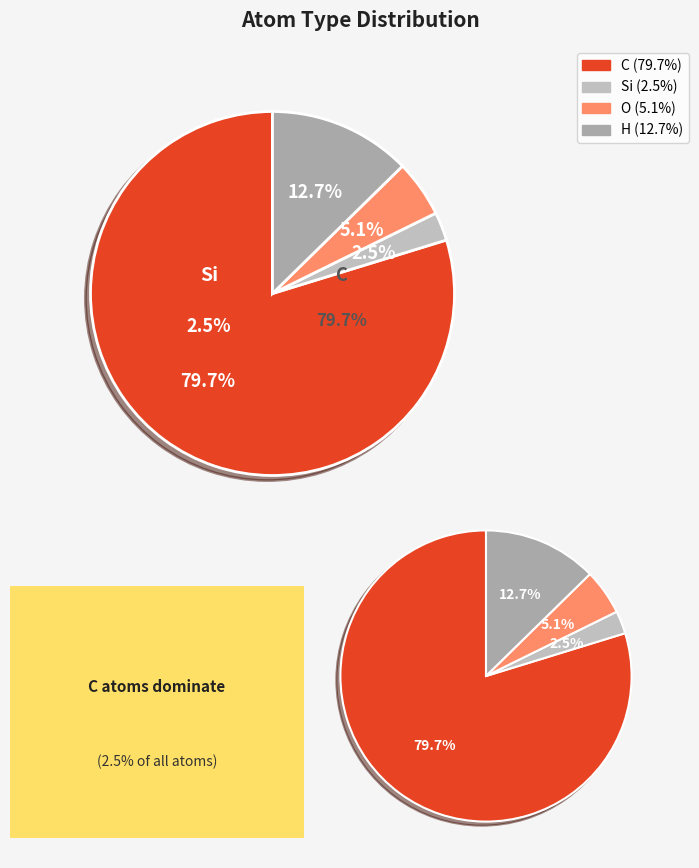

How much of the chart is everything except H?

87.3%